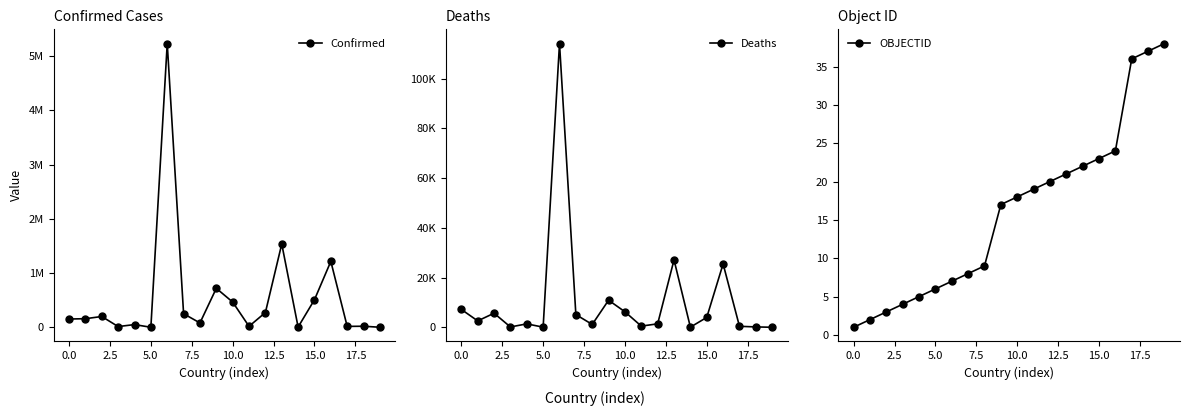

What is the minimum value for OBJECTID?

1